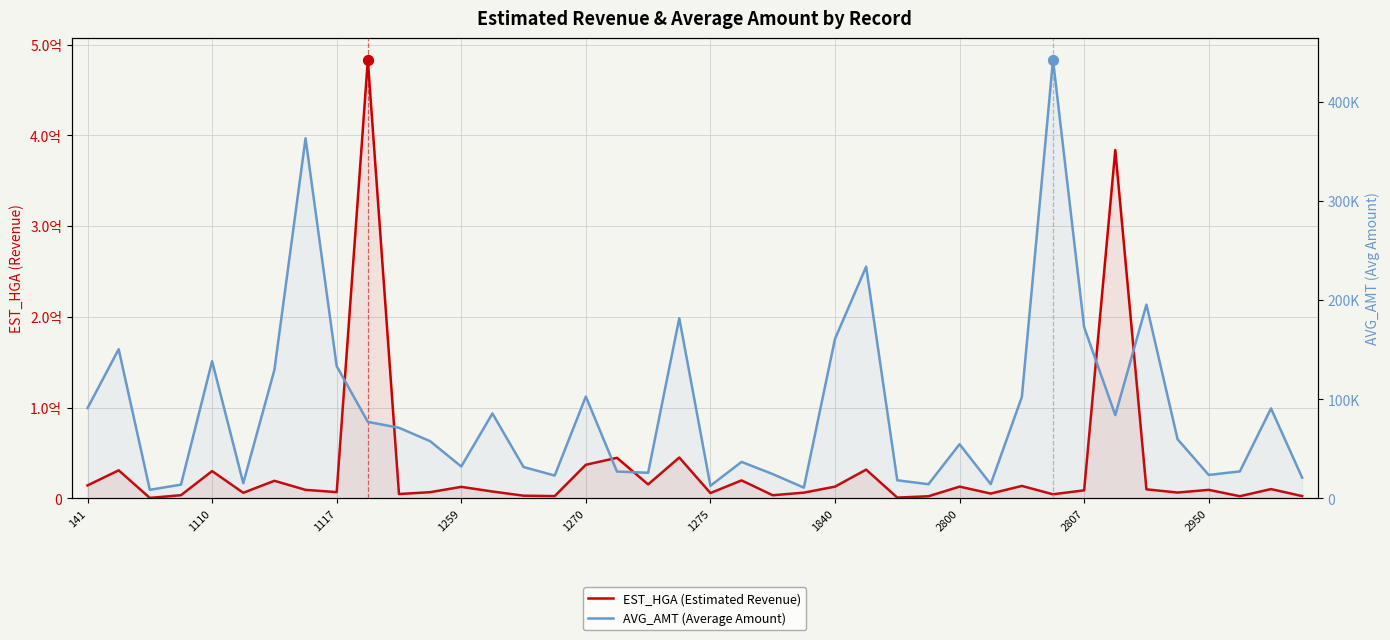

Which series has the largest Y range (max minus min)?

EST_HGA (Estimated Revenue)